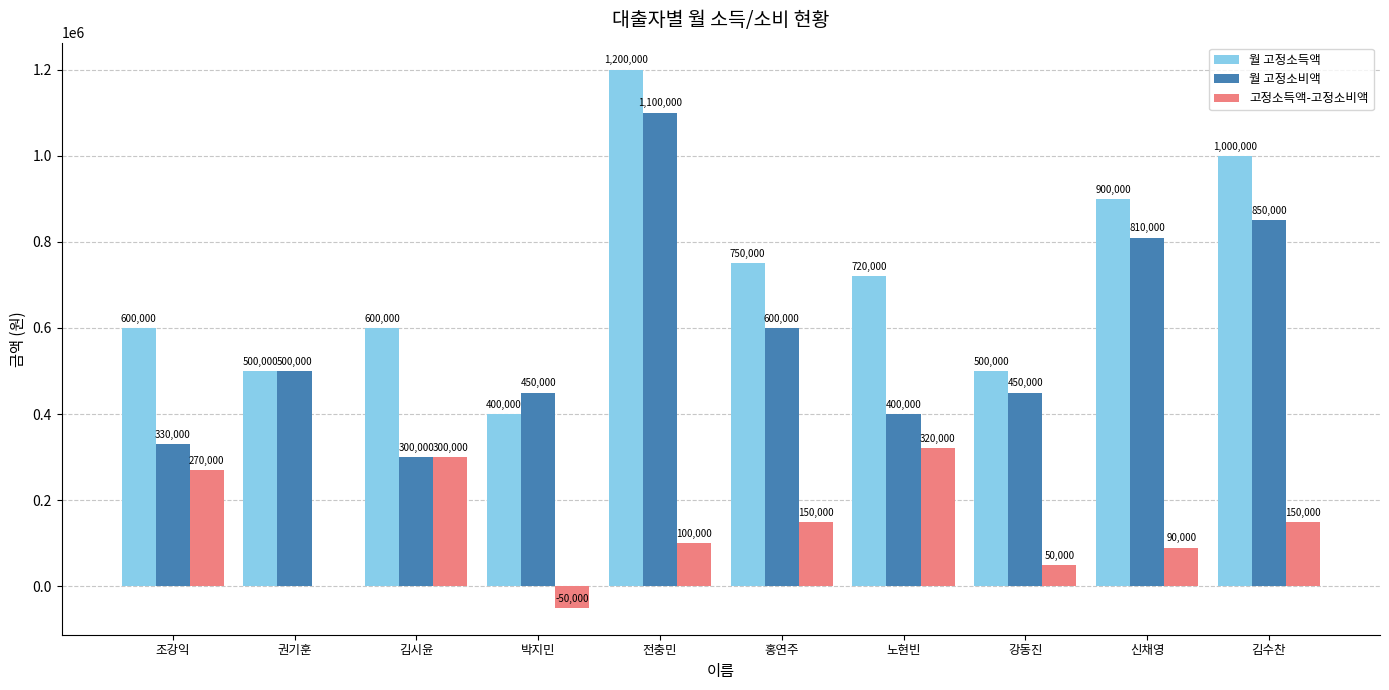

At which label is 월 고정소득액 closest to 800000?

홍연주